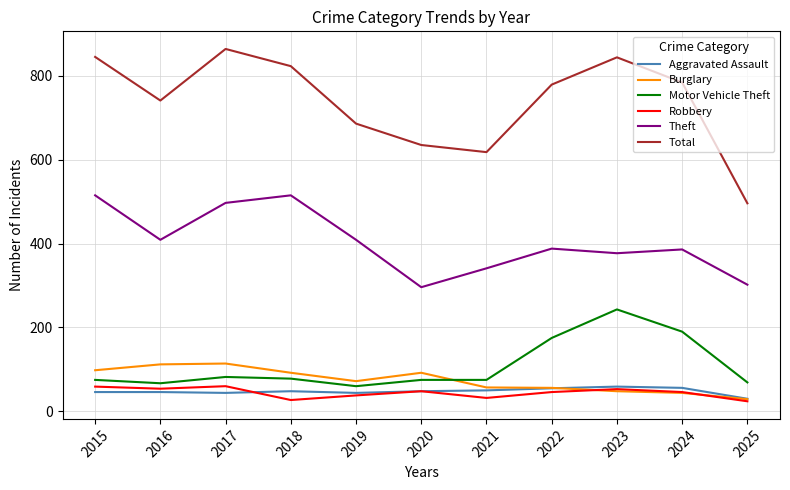

Is it true that Motor Vehicle Theft equals 37 at 2020?

False